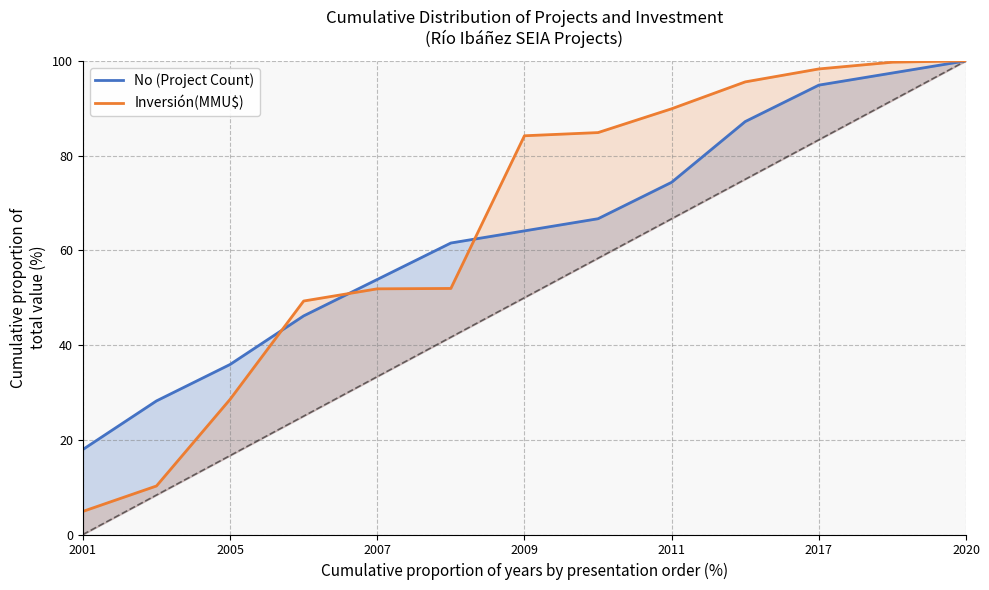

Which series ends up on top after the final intersection of No (Project Count) and Inversión(MMU$)?

Inversión(MMU$)